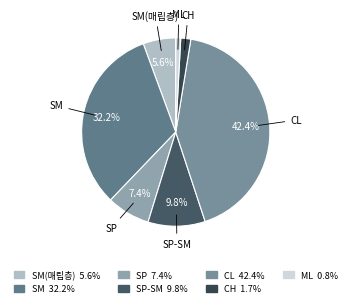

Rank the categories by value from highest to lowest.

CL, SM, SP-SM, SP, SM(매립층), CH, ML